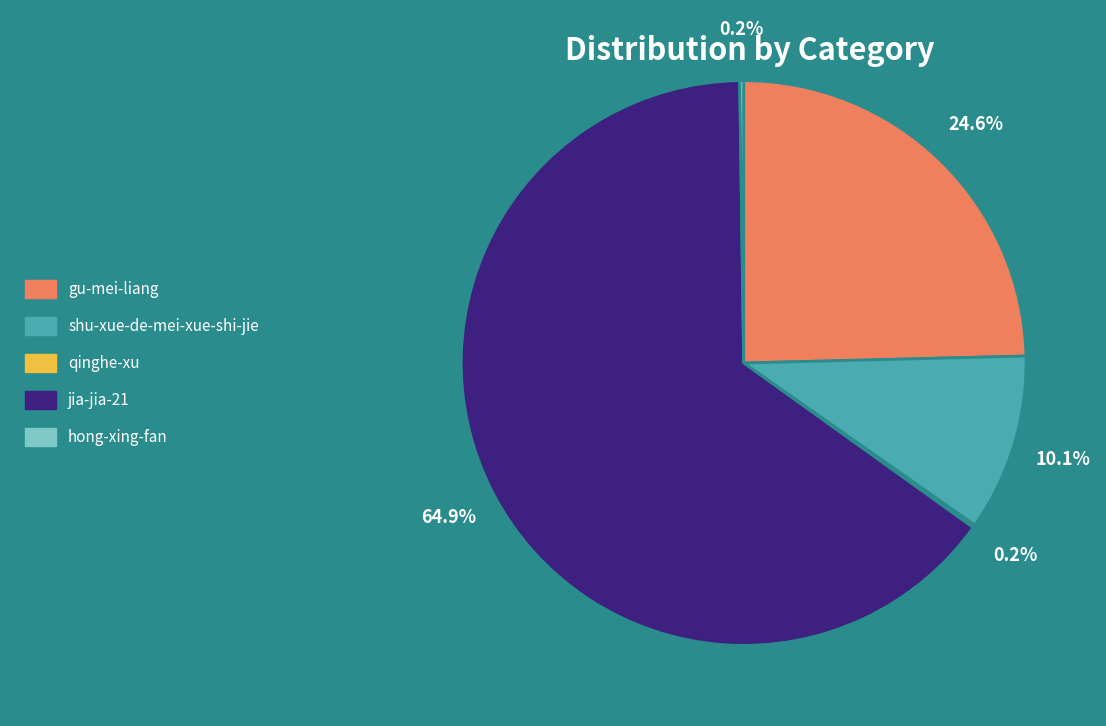

What is the ratio of the value at jia-jia-21 to the value at gu-mei-liang?

2.6